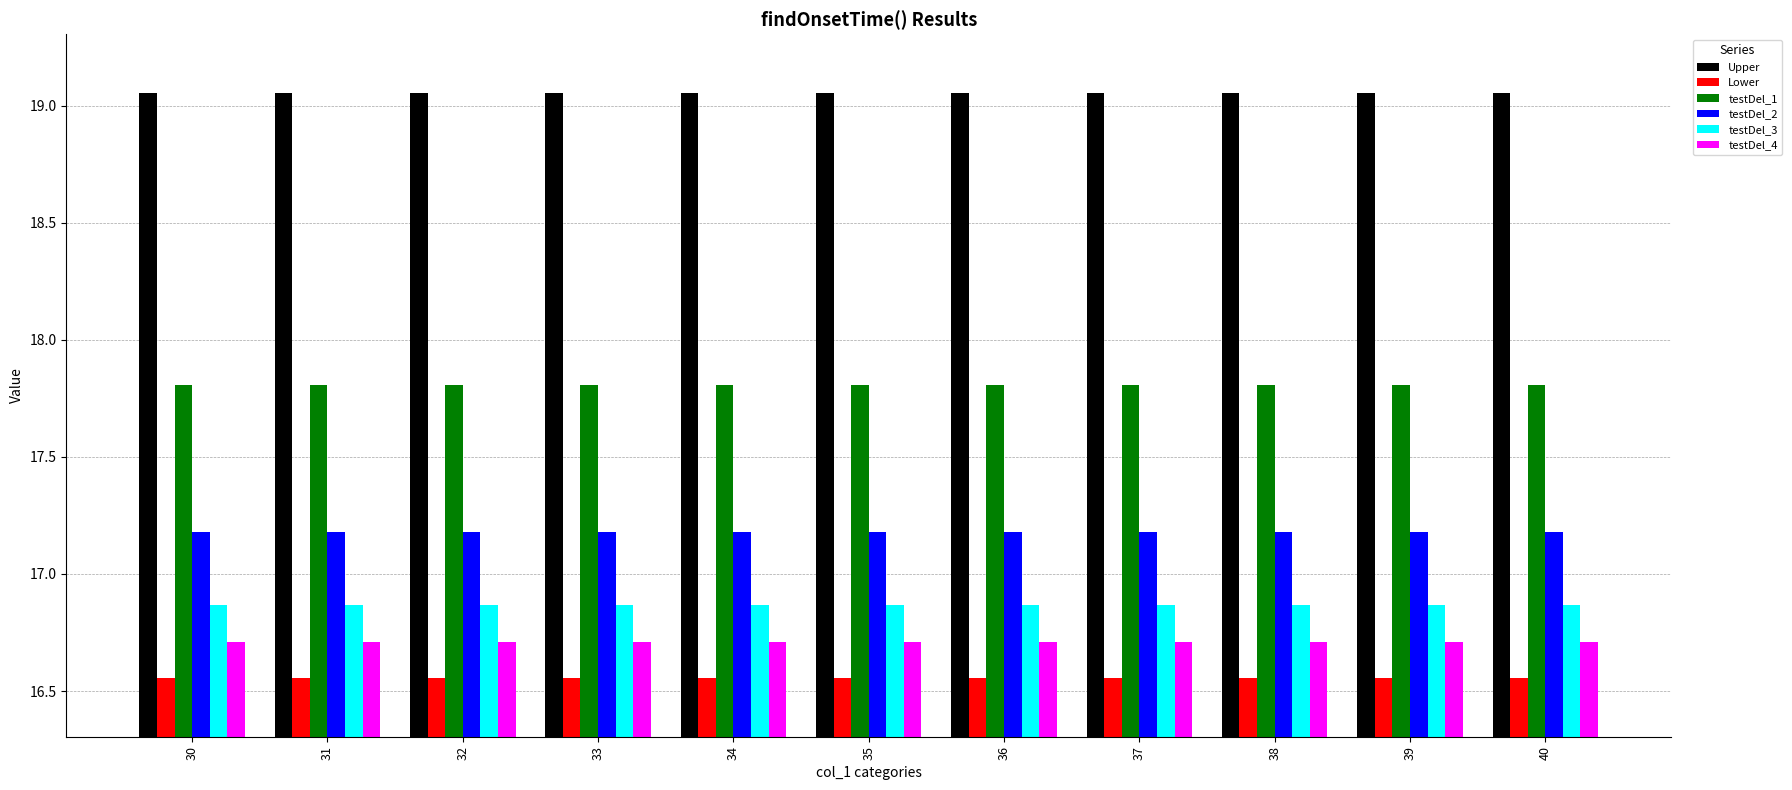

The value of Lower at 32 is 27.9. True or false?

False